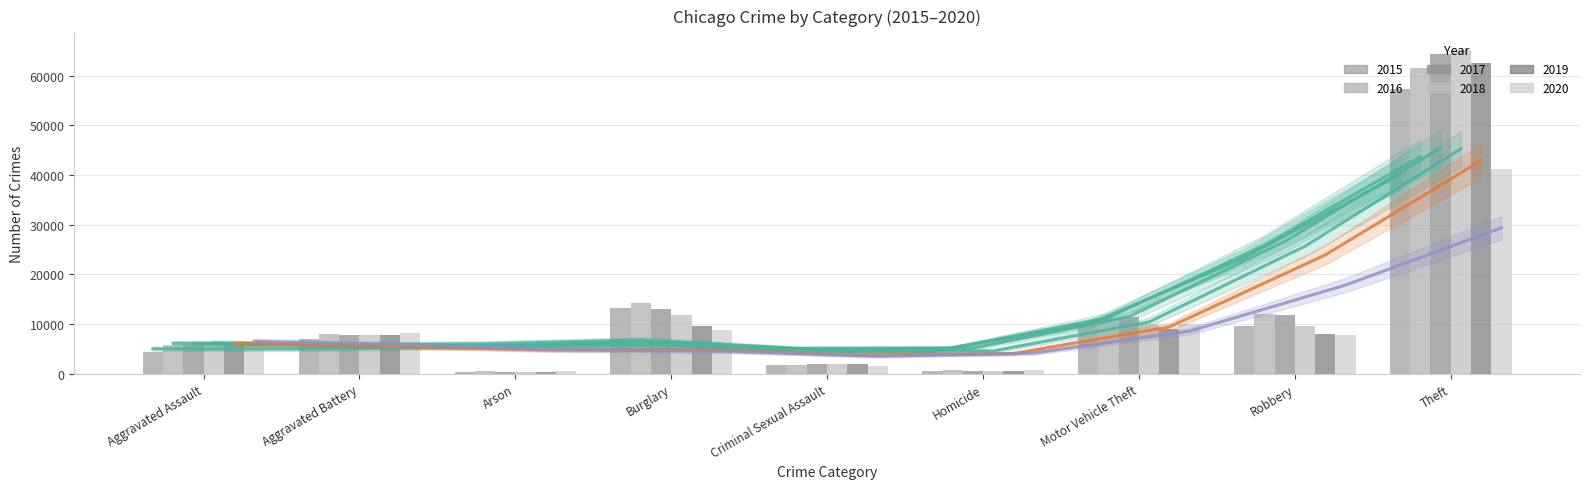

At how many categories does at least one series exceed 17034?

1